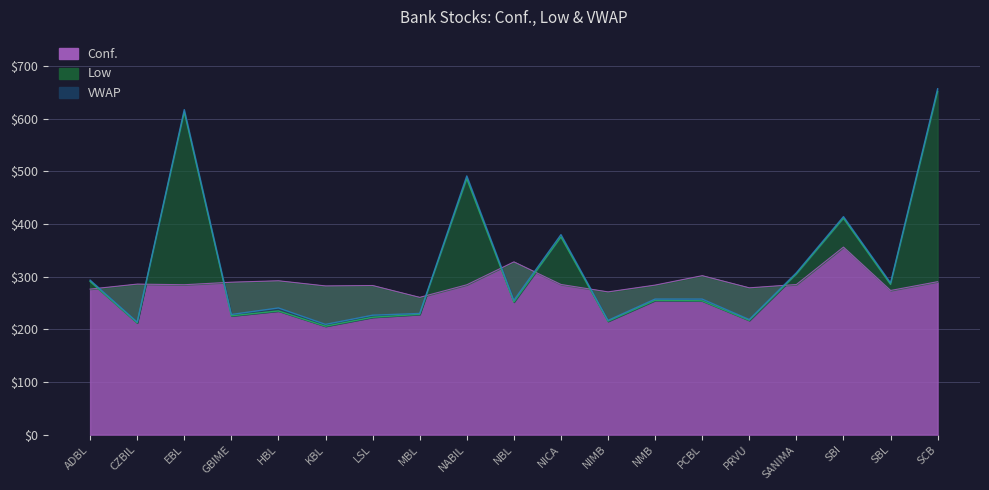

Between HBL and SBI, which series saw the biggest shift?

Low